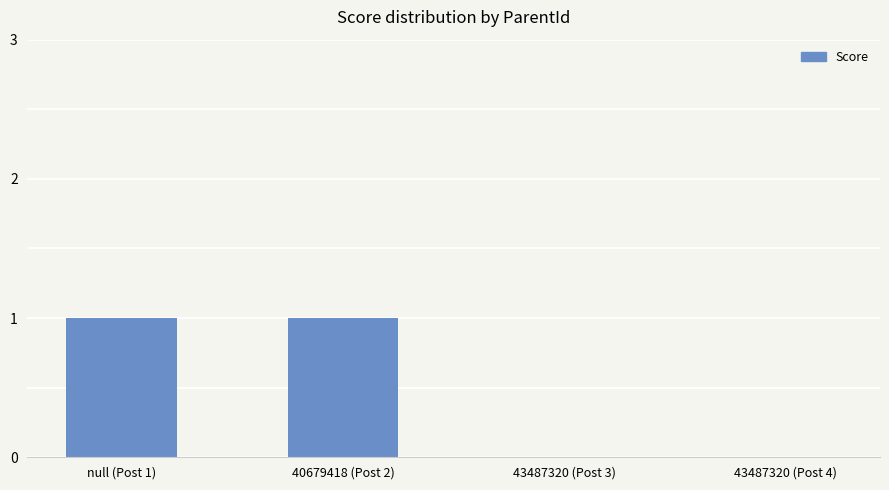

The value at 43487320 (Post 3) is 0. True or false?

True